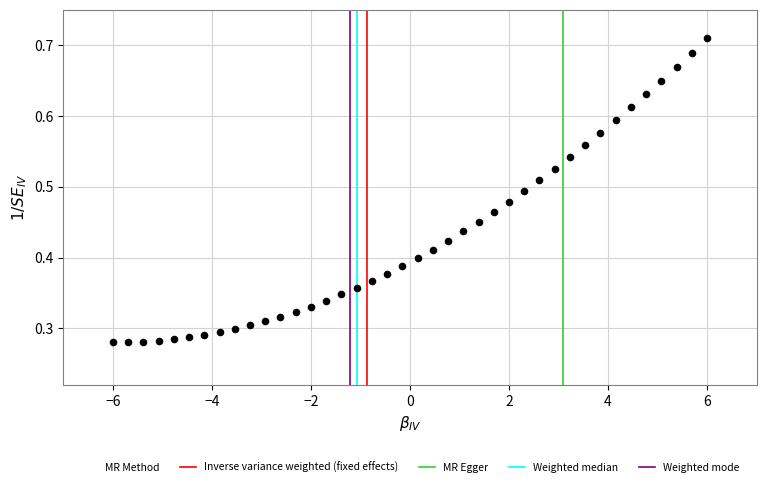

What is the range of X values (max minus min)?

12.0